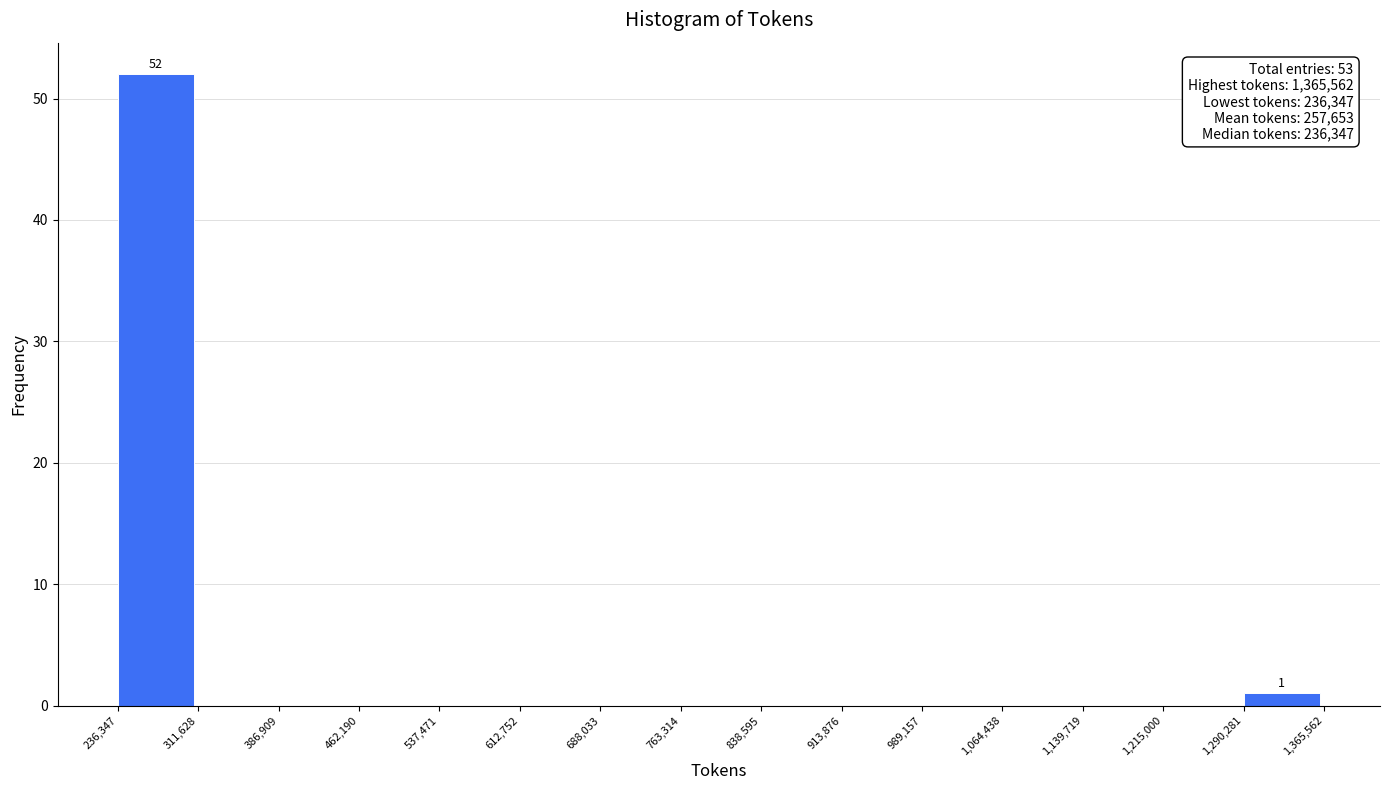

Over which range of the x-axis is the bar tallest?

236,347 to 311,628